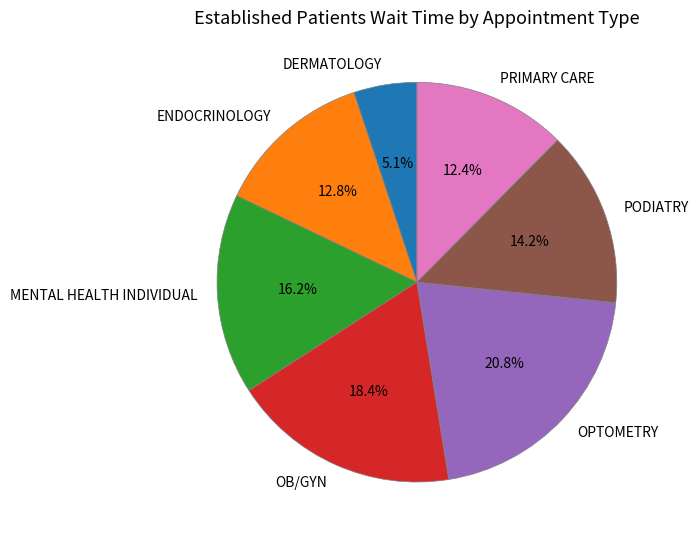

To the nearest percent, what portion does PODIATRY represent?

14%